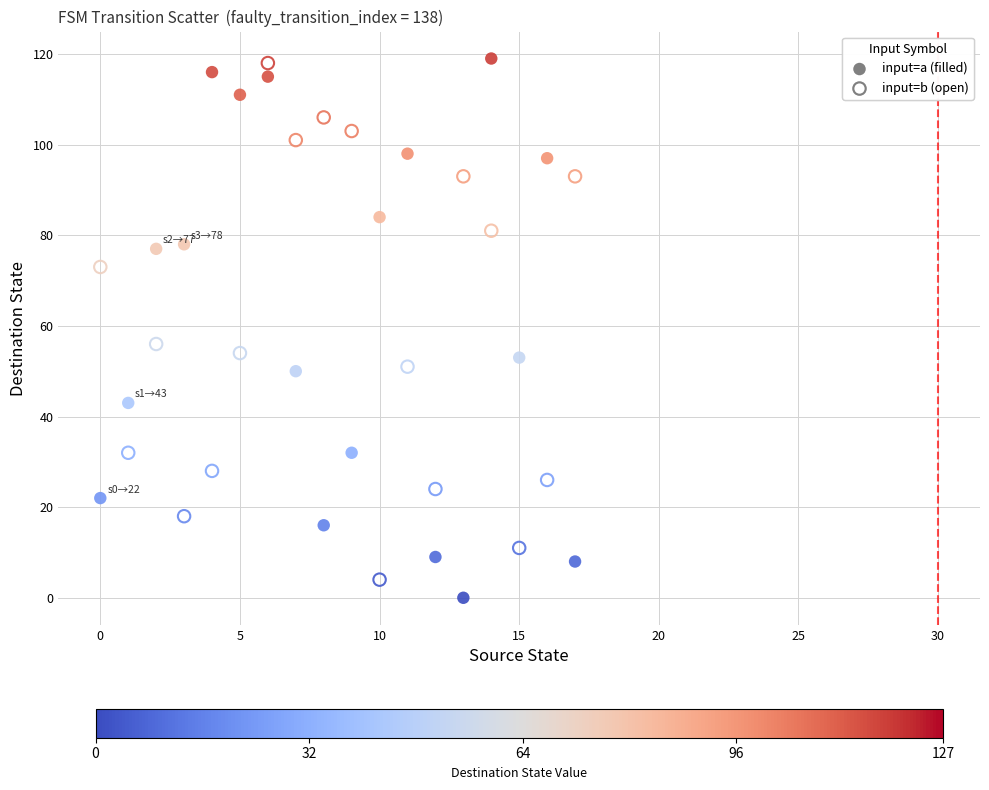

Across all data points, what is the range of Y values (max minus min)?

119